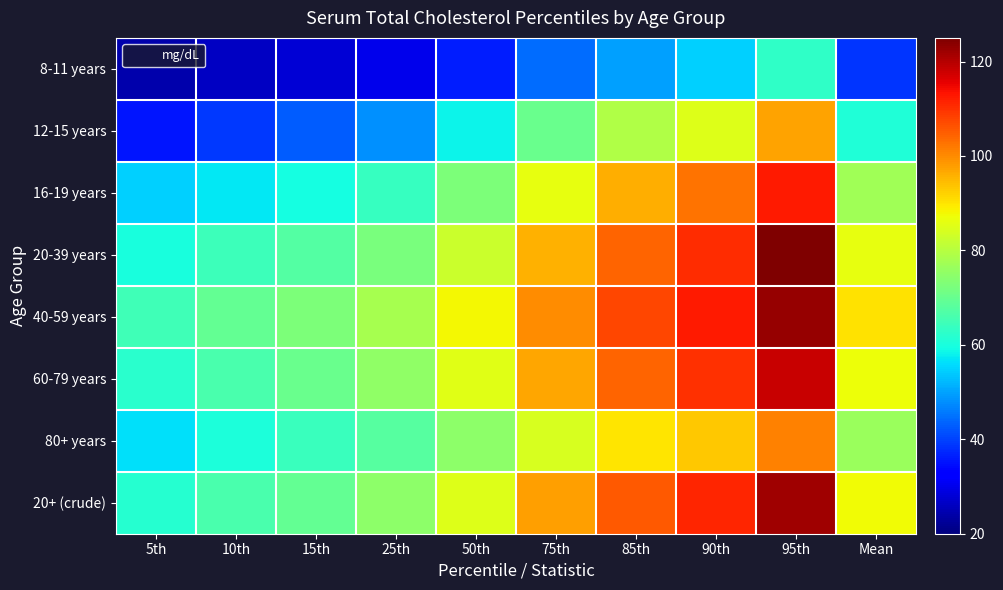

At how many categories does at least one series exceed 121?

1